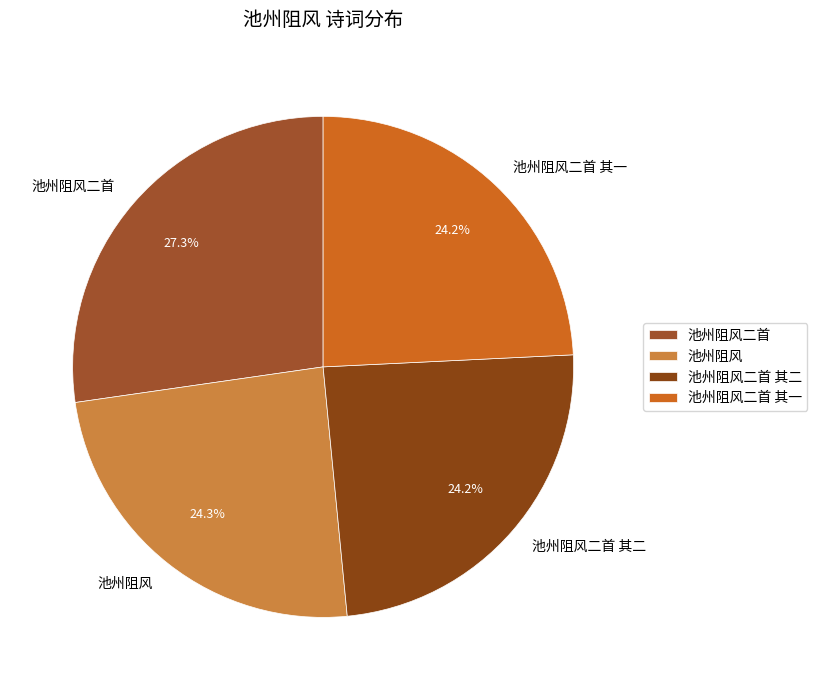

What percentage is the 池州阻风 slice, to the nearest percent?

24%